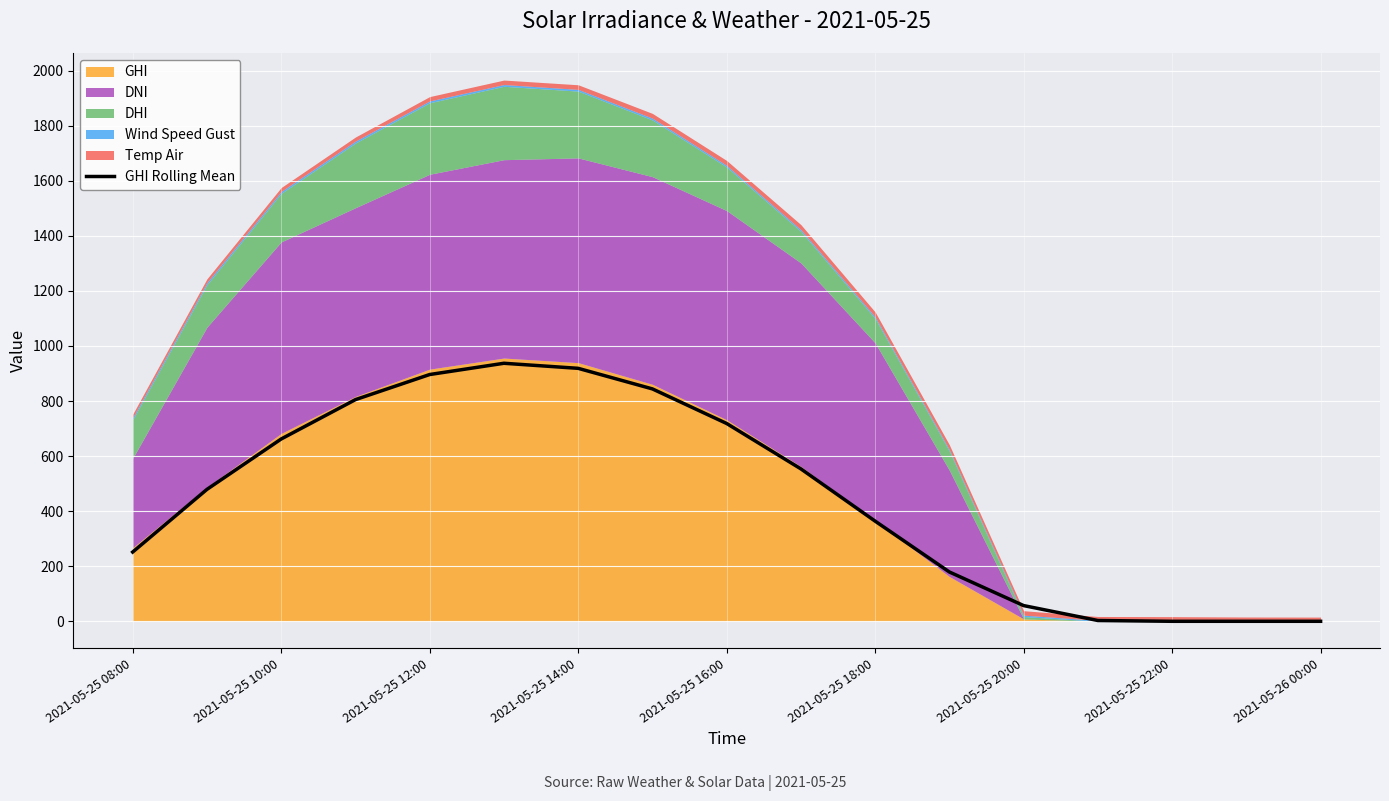

Reading right to left, list all the values displayed in this chart.

0.0	0.0	0.0	2.9	57.1	179.1	363.7	553.5	718.4	844.0	918.6	937.0	896.1	804.9	662.0	479.0	251.5